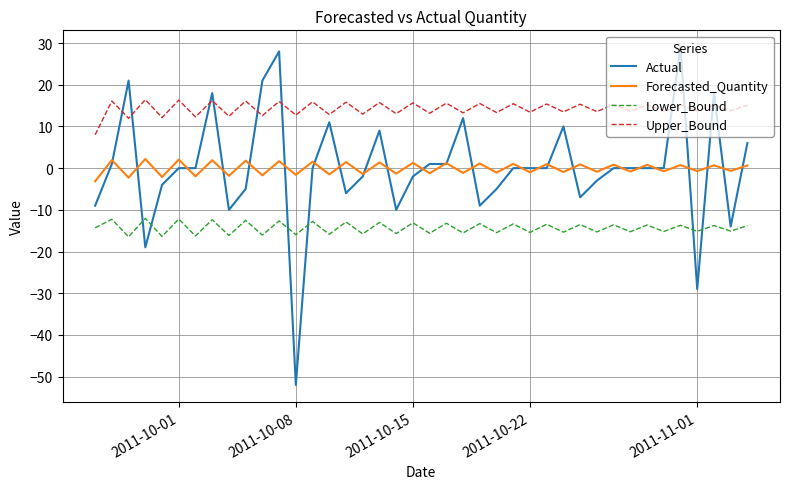

What is the difference between the second highest and second lowest values in the Lower_Bound series?

4.2